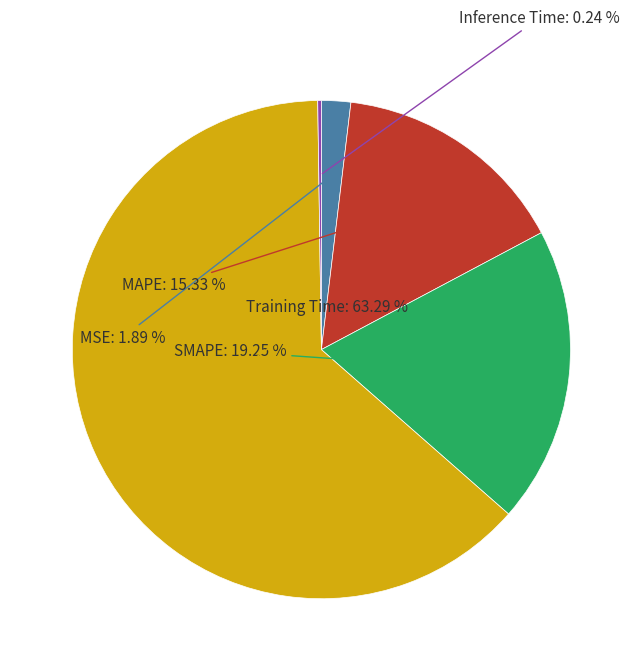

Does any single category account for the majority?

Yes